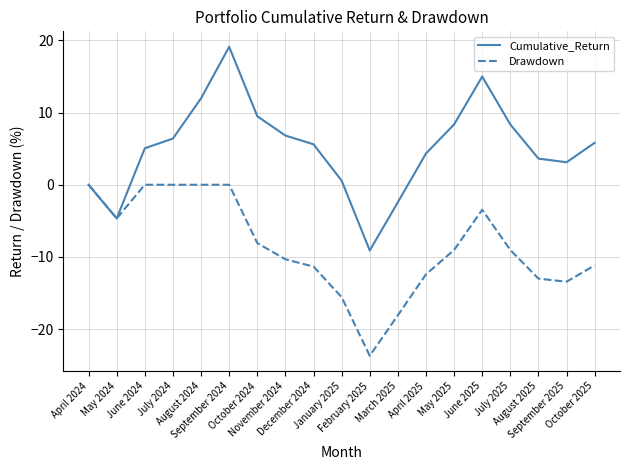

Between May 2024 and January 2025, which series saw the biggest shift?

Drawdown